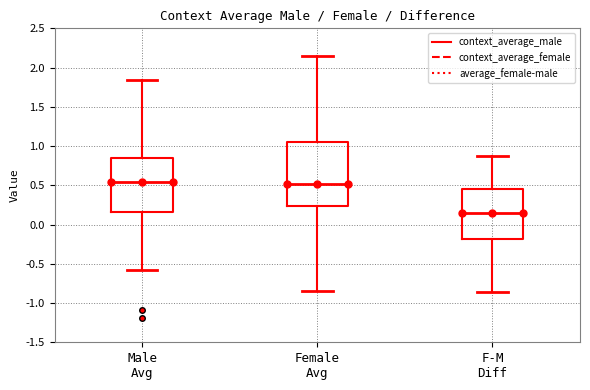

Reading left to right, read every box against the y-axis: the position of its median line, the range the box covers, and the ends of its whiskers. The values are not printed on the chart, so give them approximately, as read against the axis.

Male Avg: median 0.55, box 0.15 to 0.85, whiskers -0.60 to 1.85
Female Avg: median 0.50, box 0.25 to 1.05, whiskers -0.85 to 2.15
F-M Diff: median 0.15, box -0.20 to 0.45, whiskers -0.85 to 0.90